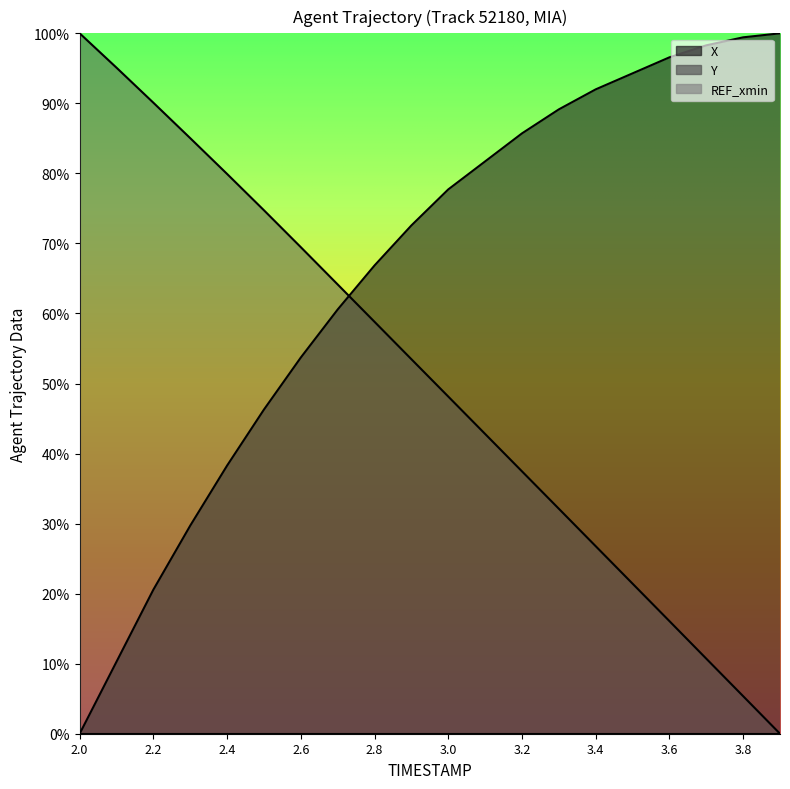

Is the value of Y at 3.9 greater than the value of X at 2.7?

Yes